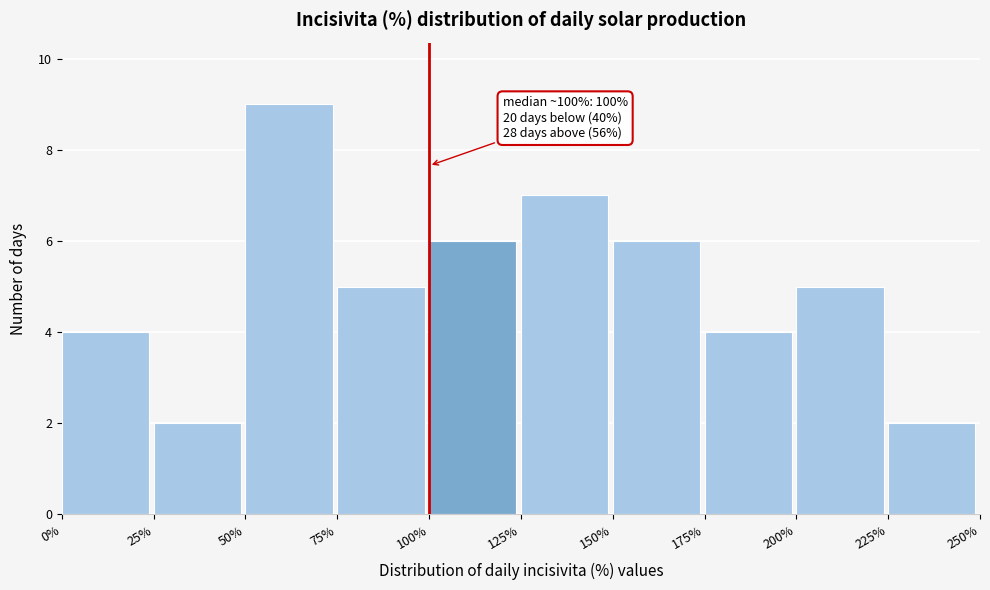

Which range on the x-axis has the tallest bar?

50% to 75%